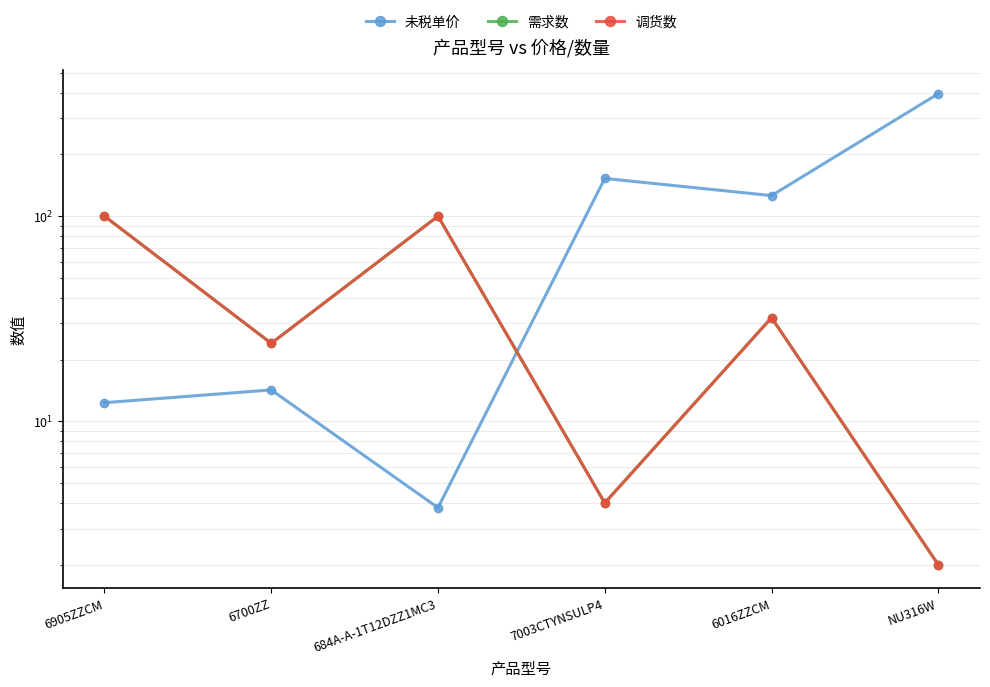

How many values in the 需求数 series exceed 32?

2